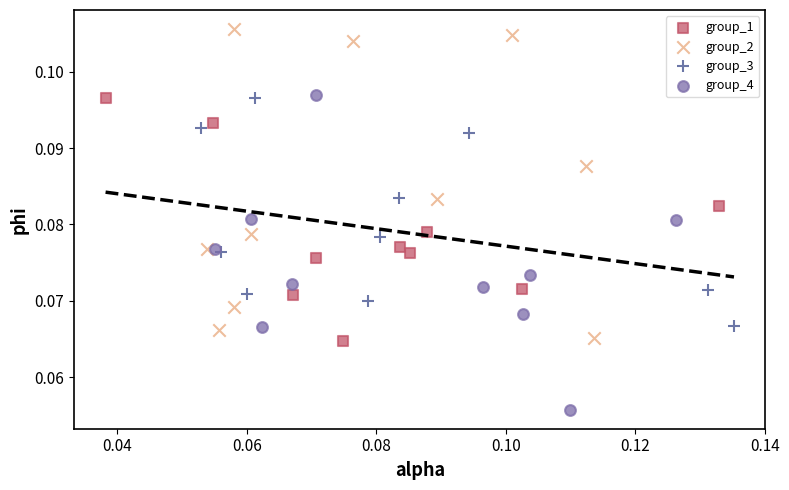

What are all the series names shown in the legend?

group_1, group_2, group_3, group_4